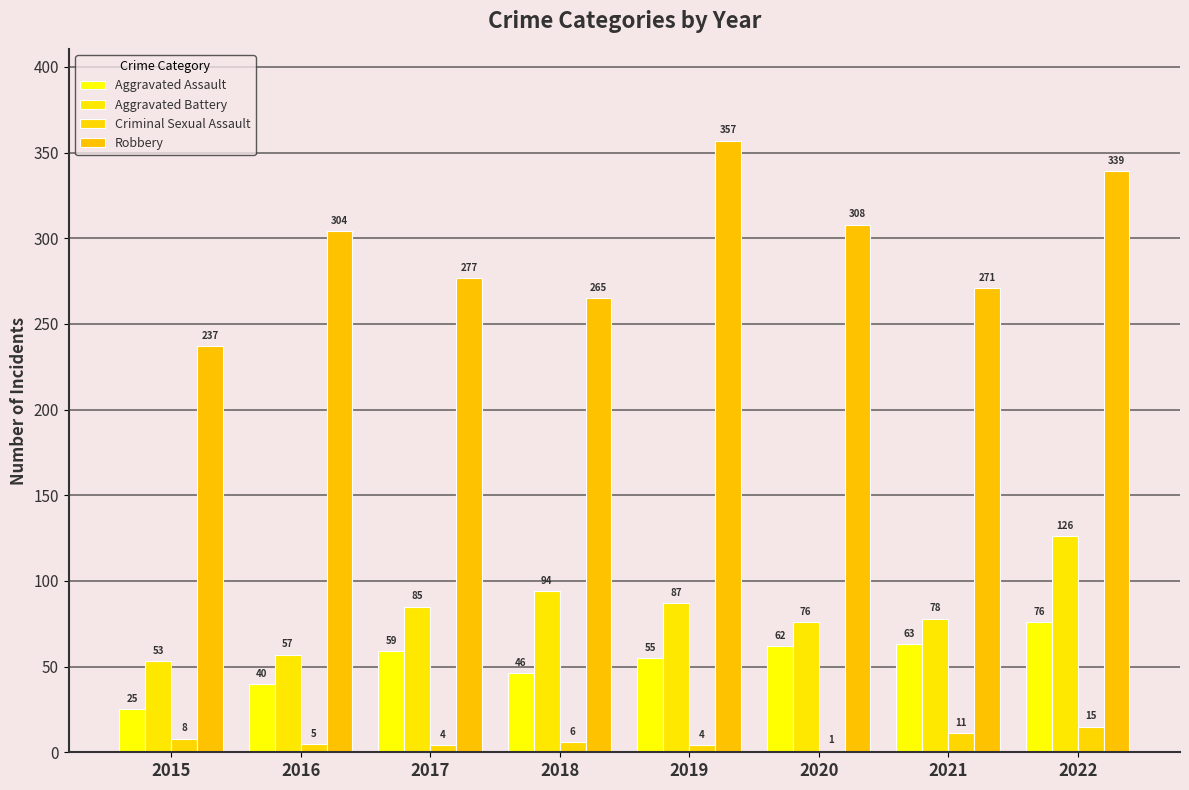

What is the total value across all series at 2016?

406